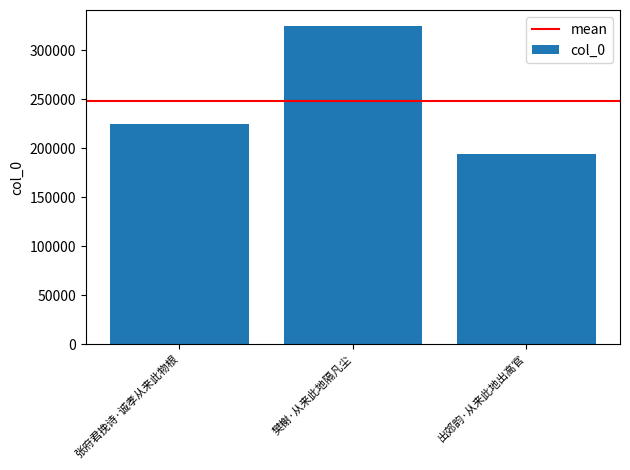

What is the difference between the maximum and minimum values?

130346